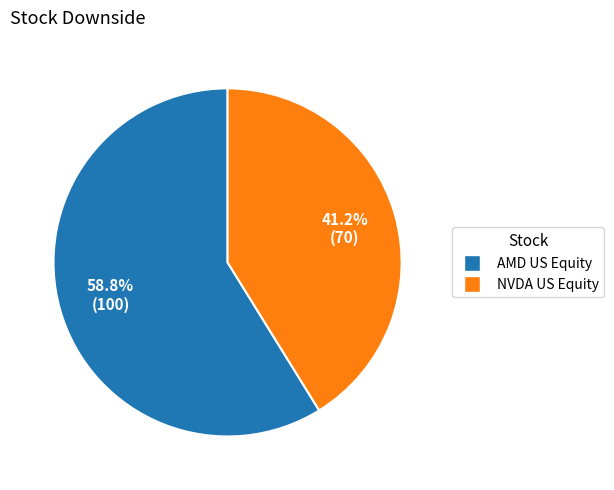

What is the majority slice?

AMD US Equity